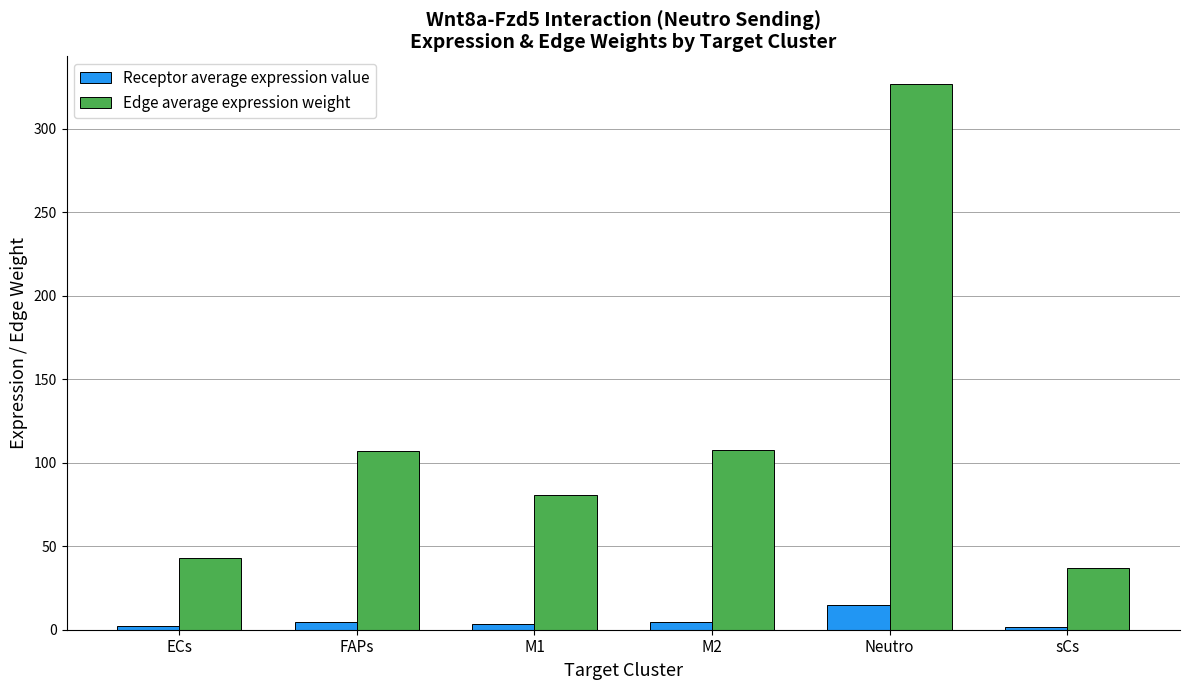

How many values in the Receptor average expression value series exceed 4?

3